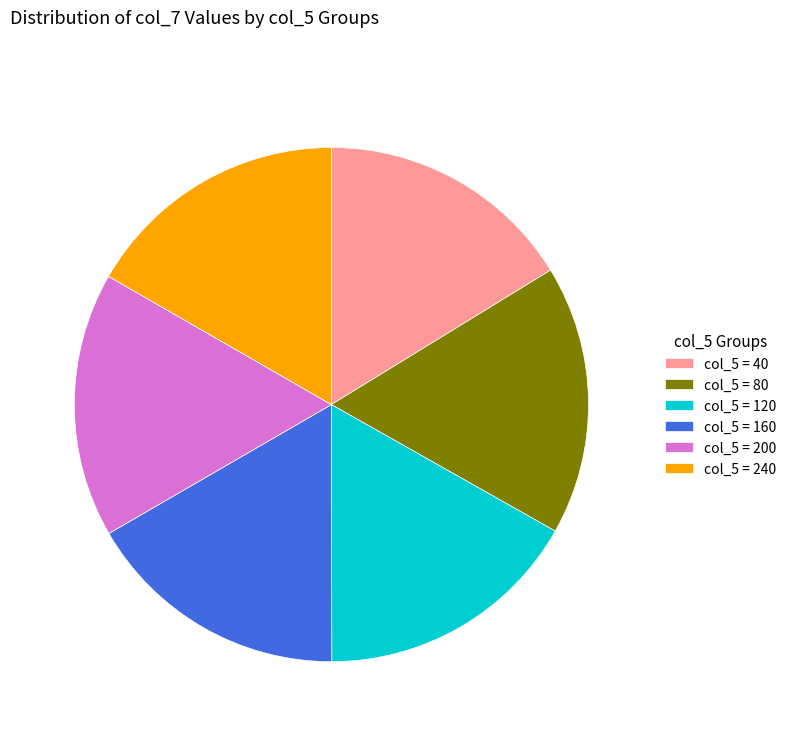

Do col_5 = 160 and col_5 = 120 together represent more than half of the pie?

No